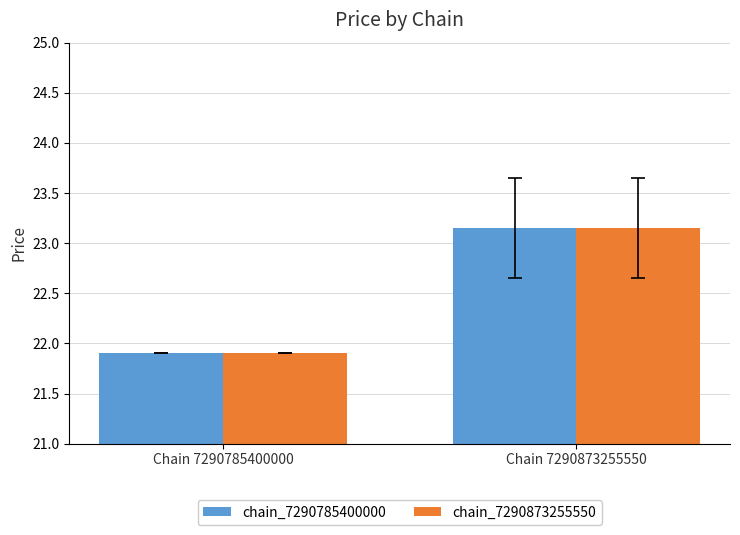

What is the lowest value of the chain_7290785400000 series?

21.9